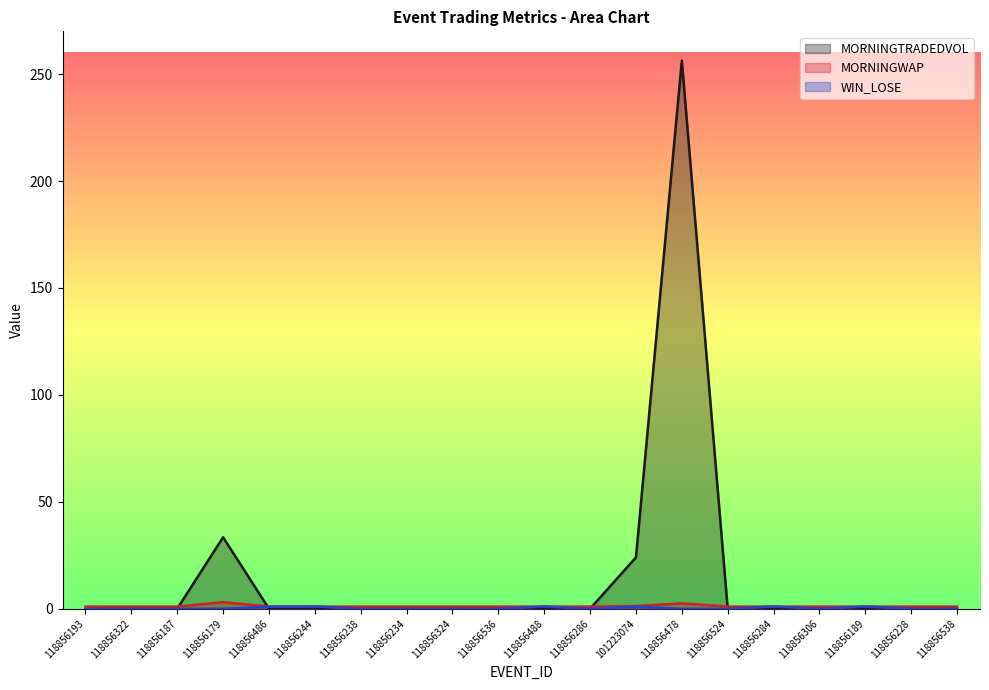

Which category has the lowest value across all series?

118856193